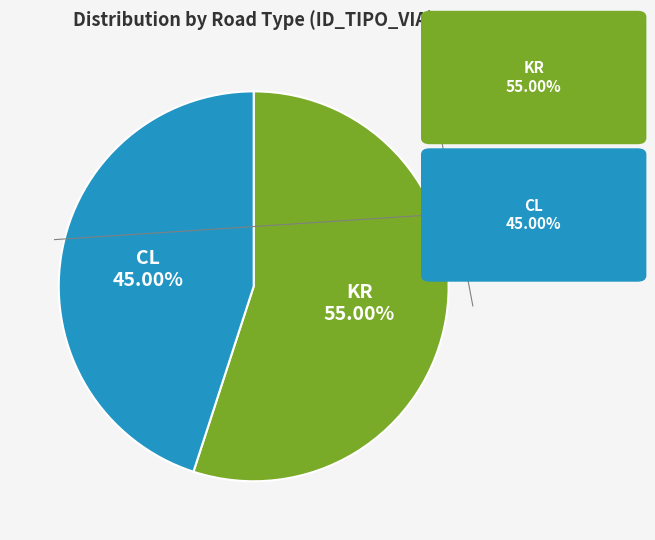

Does any single category account for the majority?

Yes